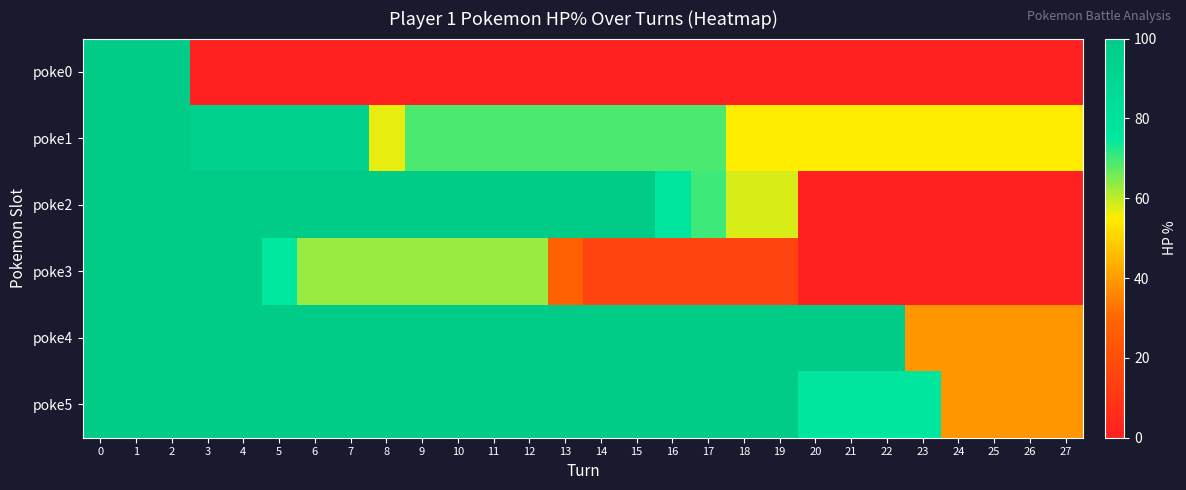

How many data points does each series have?

28